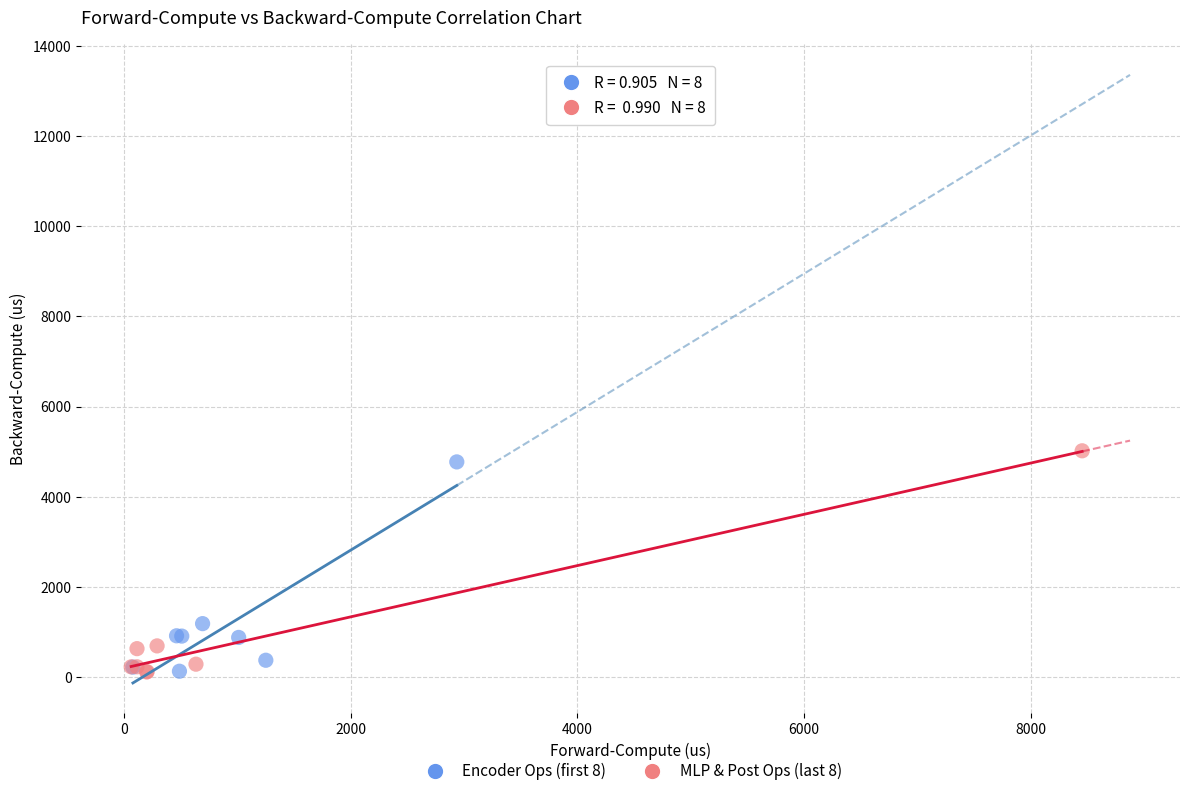

Which series has the largest Y range (max minus min)?

MLP & Post Ops (last 8)